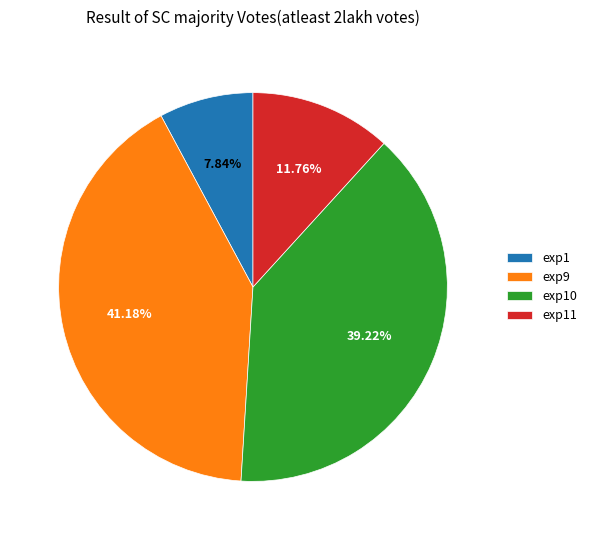

Is it true that exp10 is 54% of the pie?

False